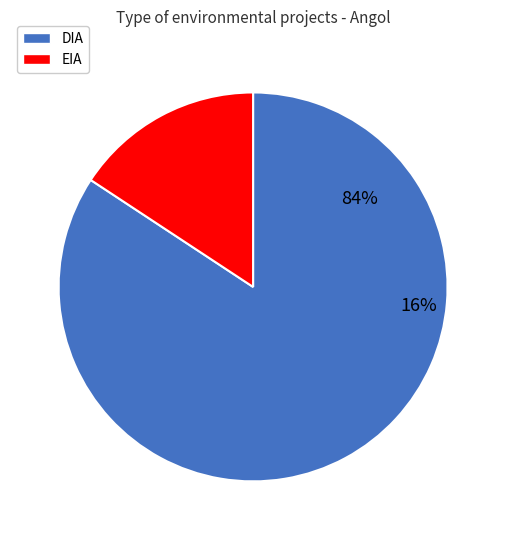

To the nearest percent, what is the average slice percentage?

50%